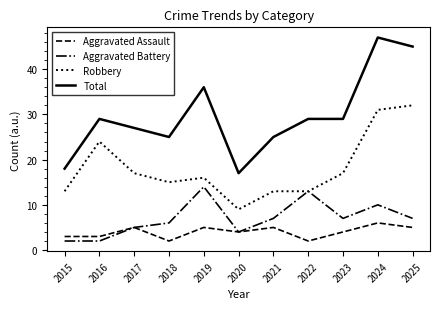

True or false: Total and Aggravated Assault cross at least once.

False